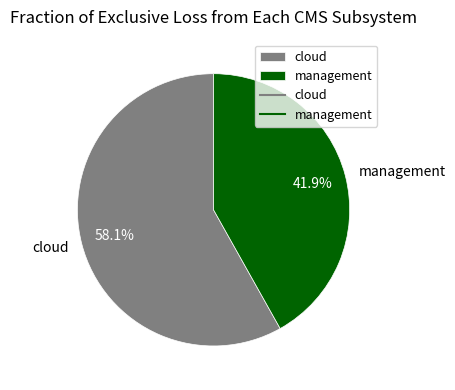

To the nearest percent, what percentage of the pie is cloud?

58%